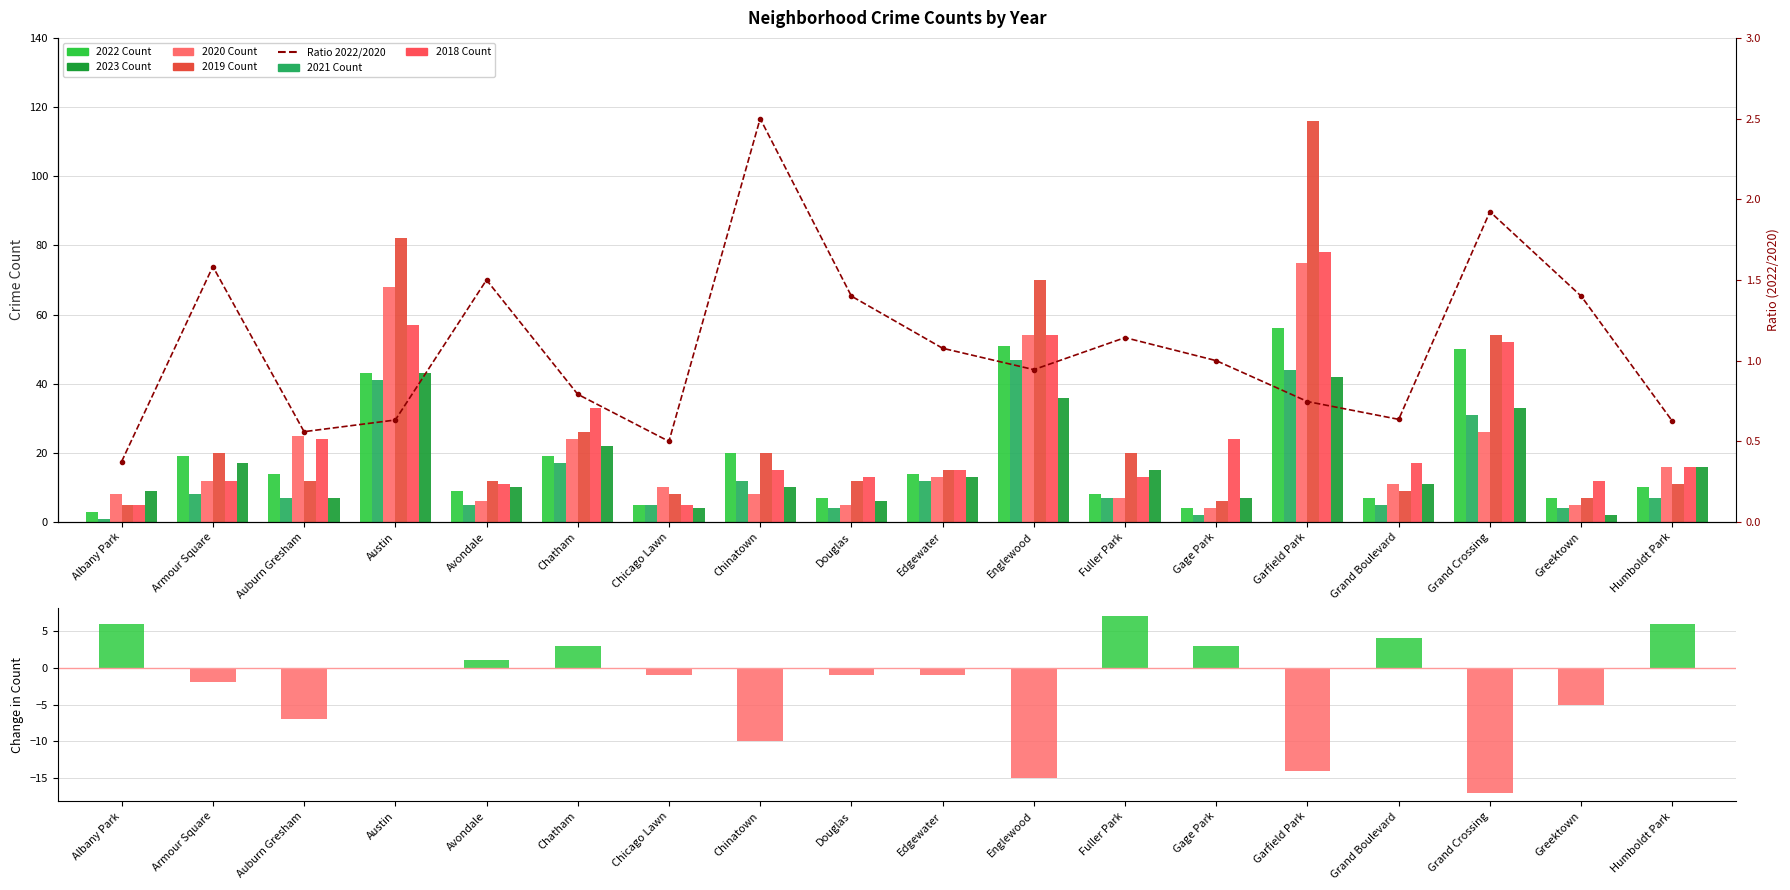

Is it true that 2022 equals 8 at Fuller Park?

True